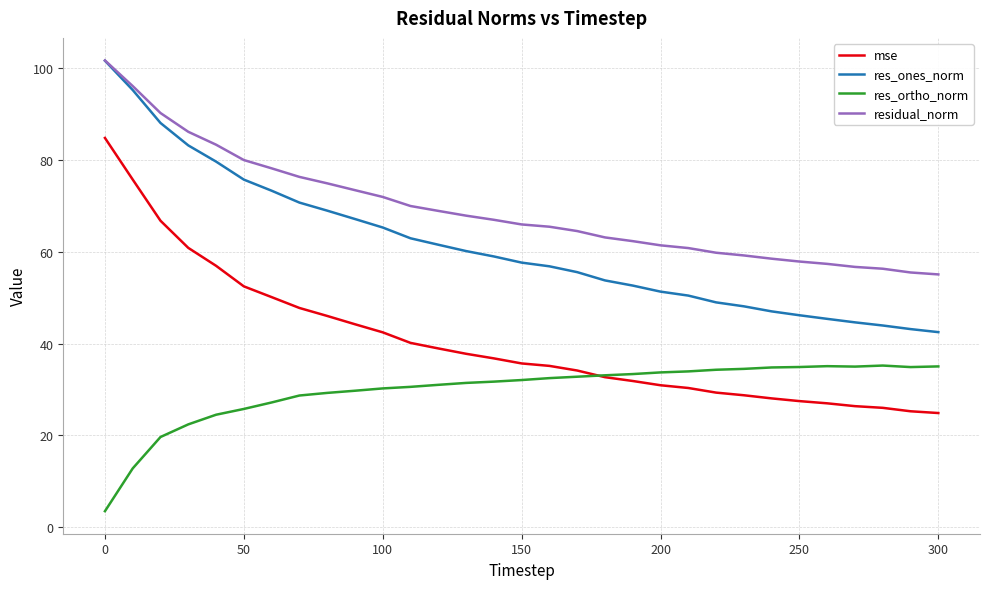

At how many categories does at least one series exceed 37?

31